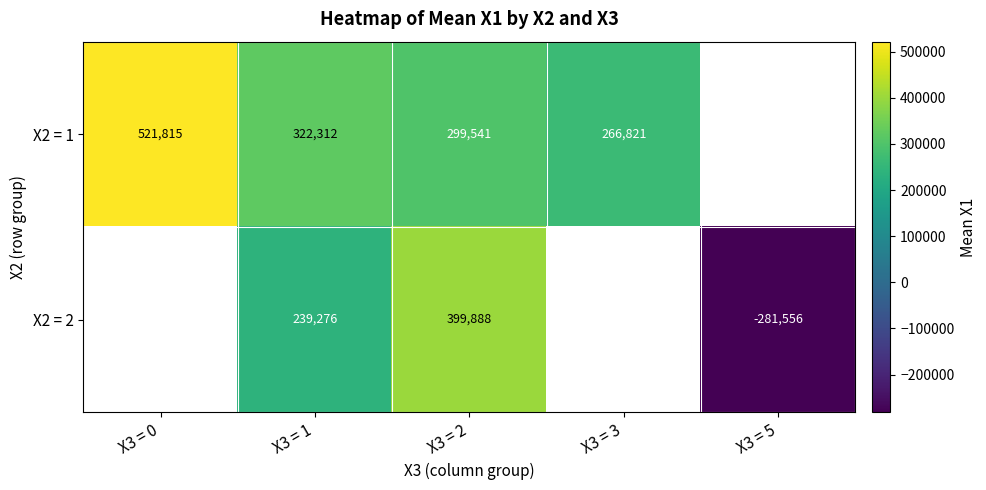

At X3 = 0, list the series in order from largest to smallest.

X2 = 1, X2 = 2